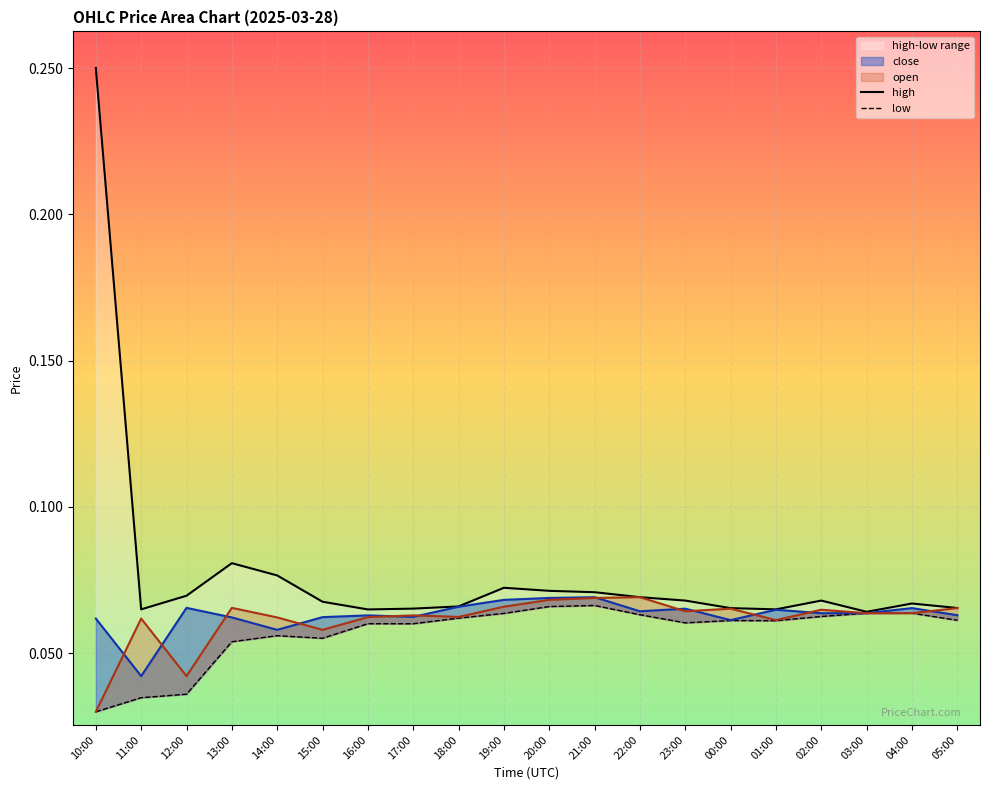

Is it true that high equals 0.1 at 01:00?

False